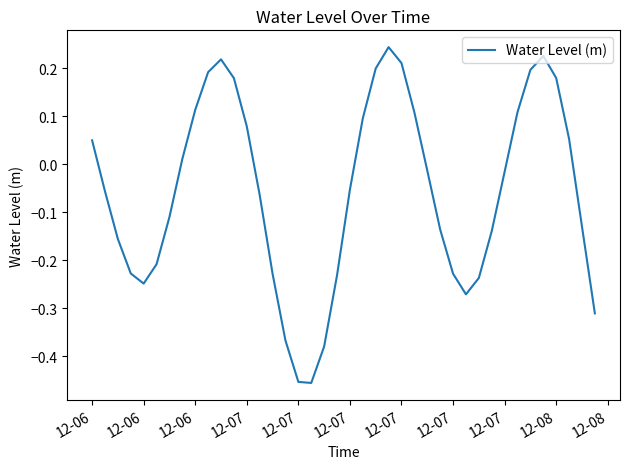

What is the difference between the second highest and minimum values?

0.7